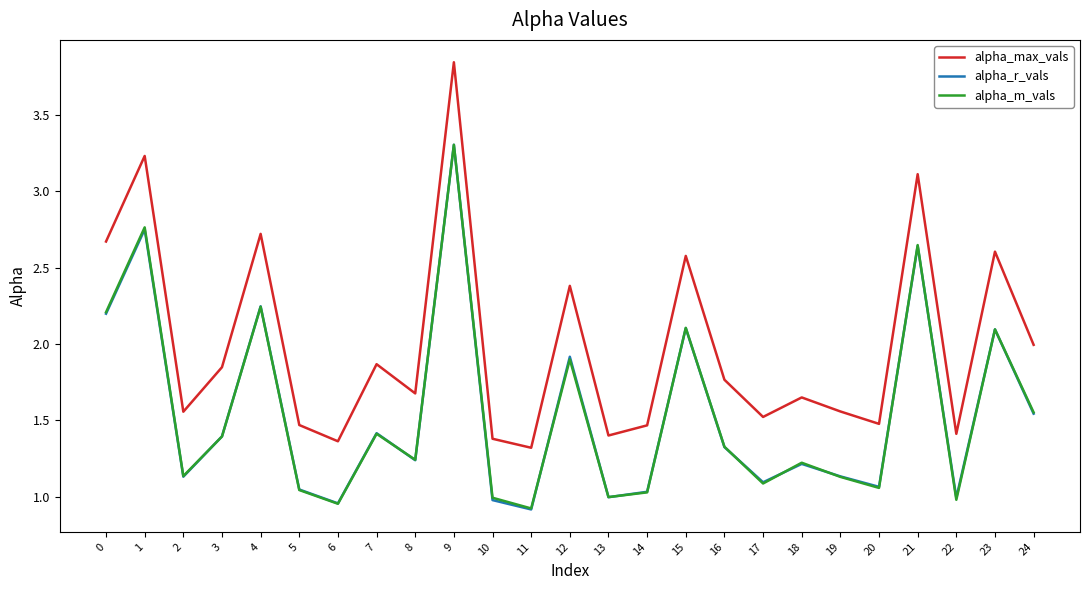

What is the difference between the highest and lowest values at 13?

0.4